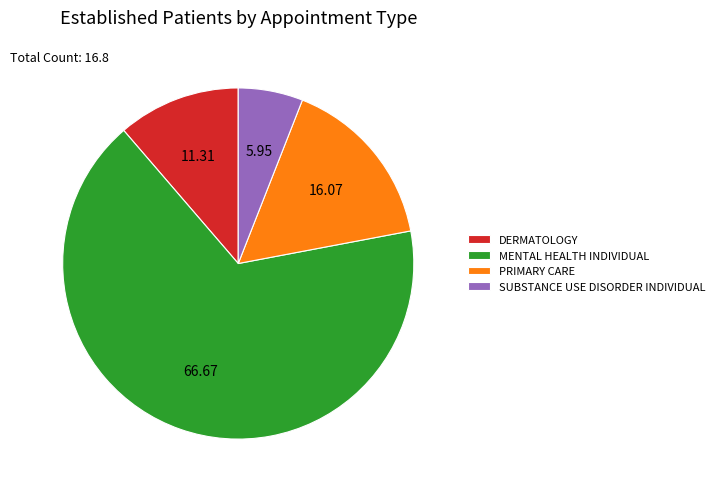

Rank the categories by value from lowest to highest.

SUBSTANCE USE DISORDER INDIVIDUAL, DERMATOLOGY, PRIMARY CARE, MENTAL HEALTH INDIVIDUAL